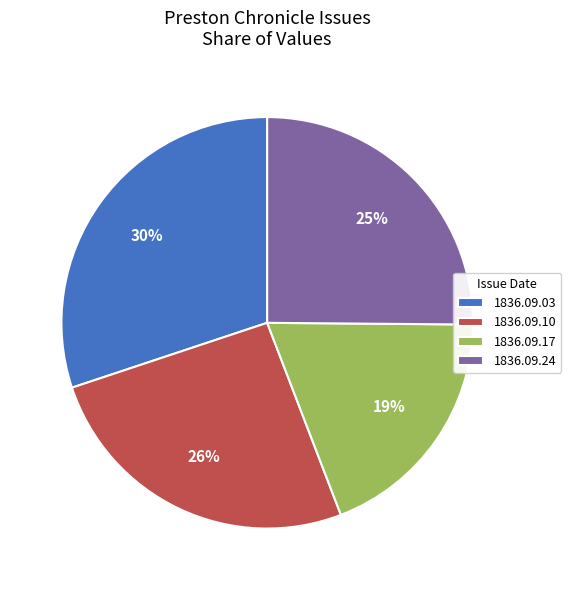

Combined, do 1836.09.24 and 1836.09.17 account for over 50%?

No